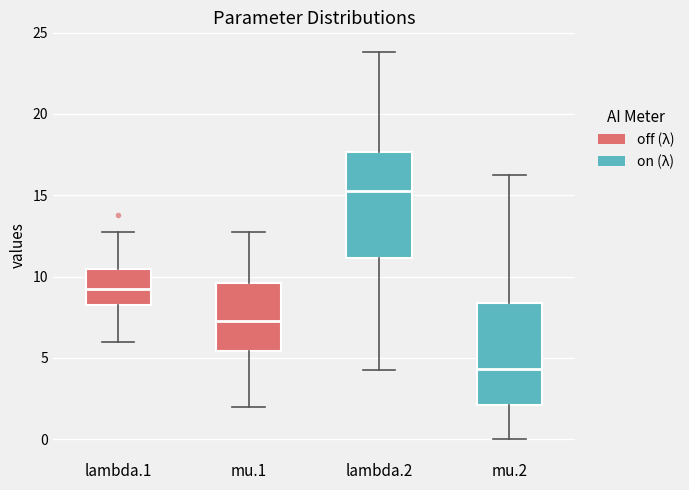

Where is the lower edge of the box for mu.2 on the y-axis? The values are not printed on the chart, so give them approximately, as read against the axis.

2.0